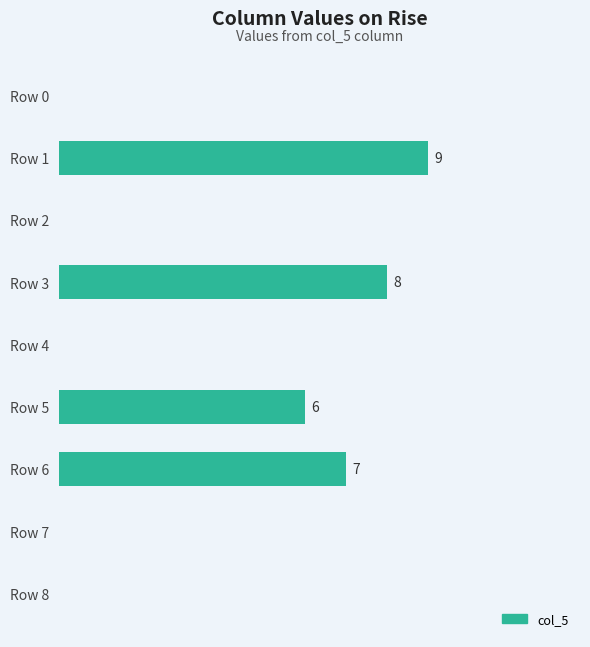

Where is the data nearest to the value 4?

Row 5